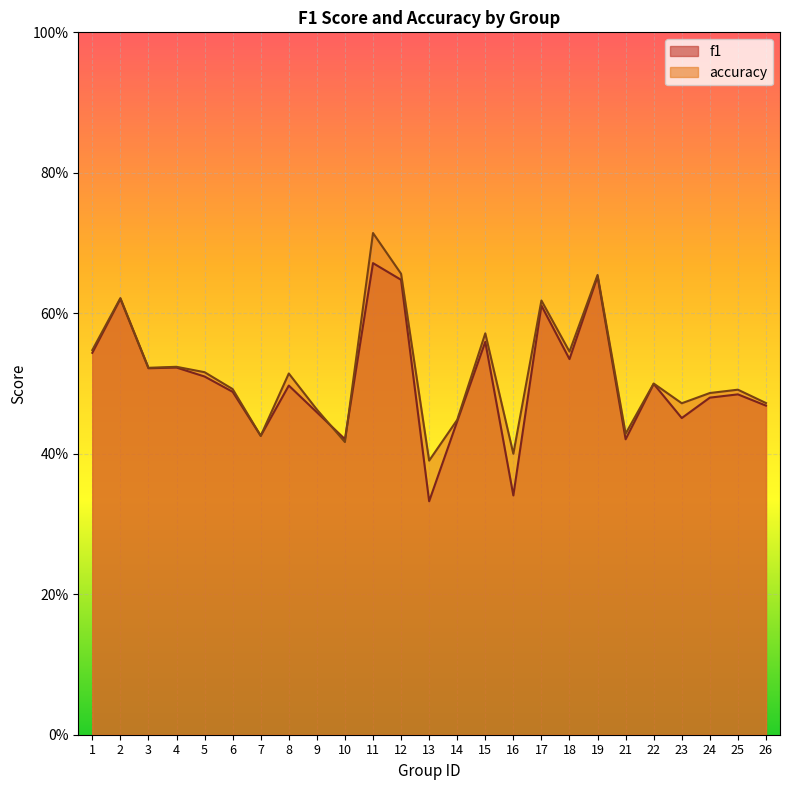

Does the chart display data point markers on the line(s)?

No